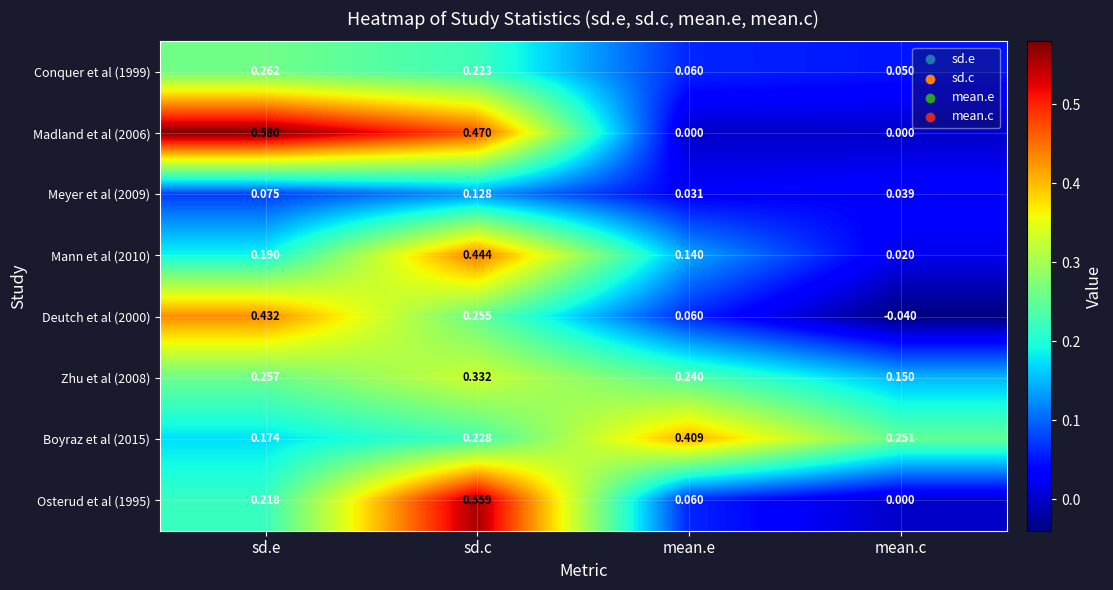

Which category has the lowest value across all series?

mean.c